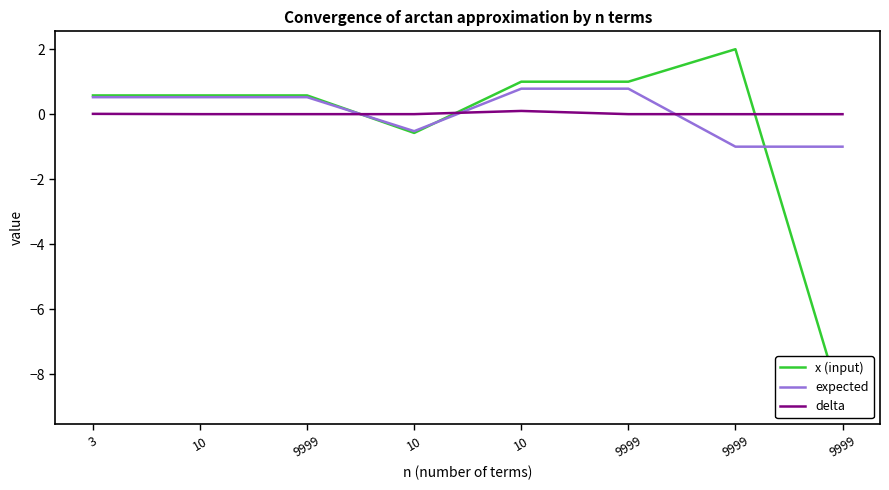

Where is expected nearest to the value 0?

3